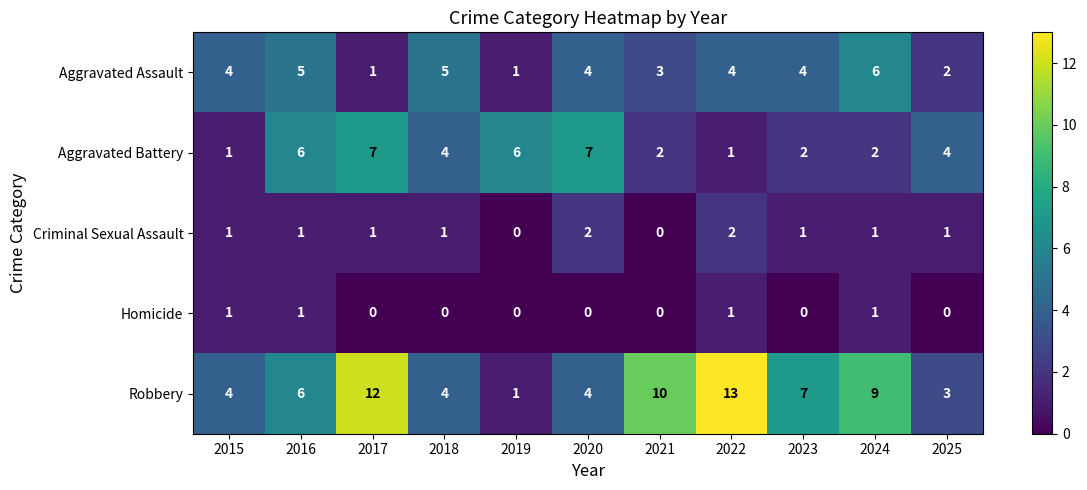

At how many categories does at least one series exceed 8?

4